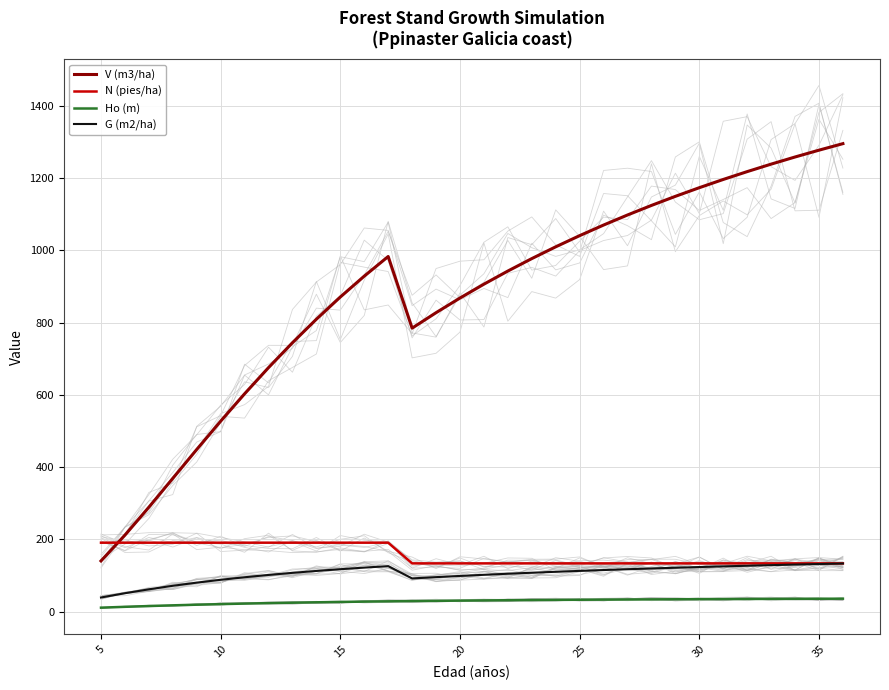

What is the maximum value for N (pies/ha)?

191.0